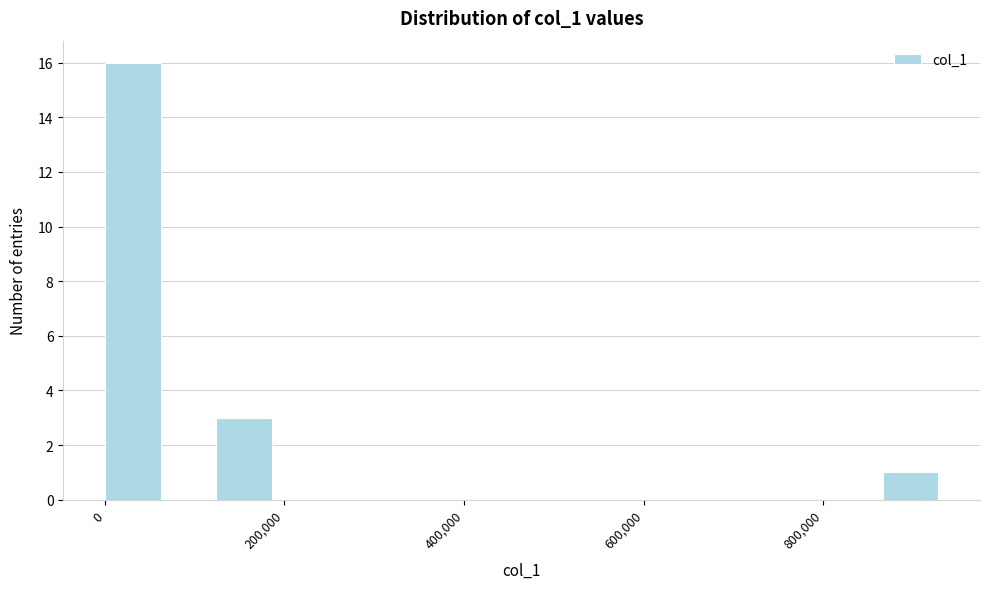

Read against the x-axis, roughly where is the centre of the tallest bar?

40000